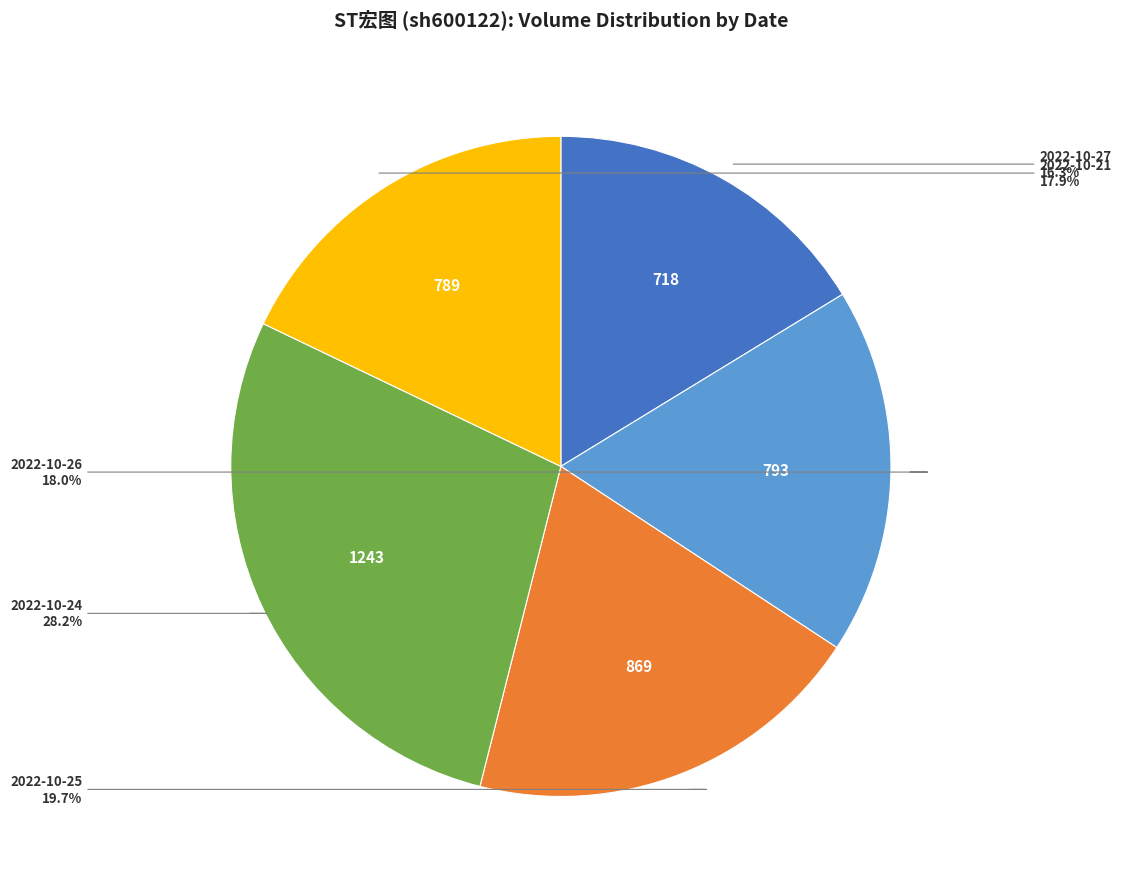

Count the number of slices in the pie.

5